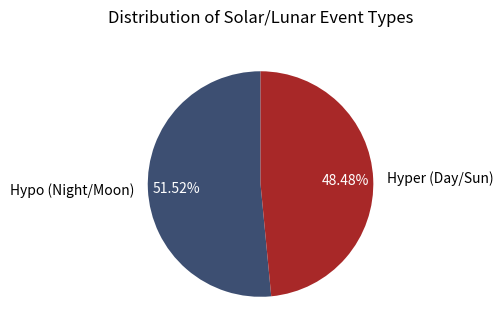

Which category has the smallest portion of the pie?

Hyper (Day/Sun)